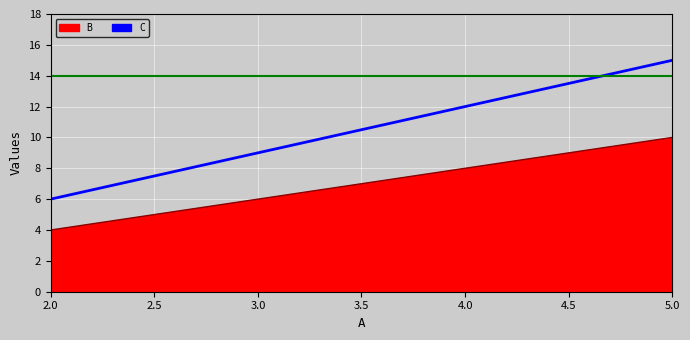

What position from the left is 4.0?

3